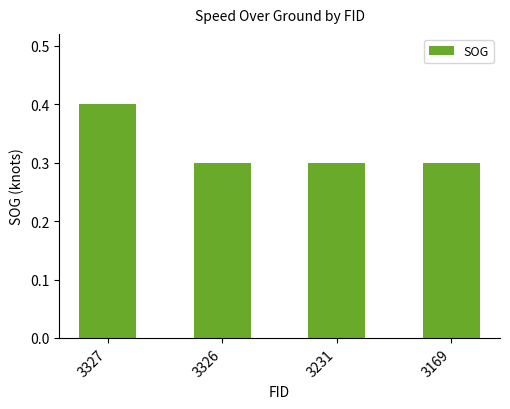

The chart shows a value of 0.3 at 3169. True or false?

True